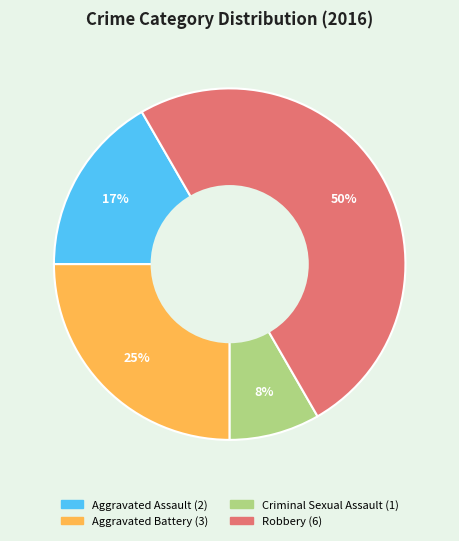

To the nearest percent, what is the combined percentage of Aggravated Battery and Aggravated Assault?

42%